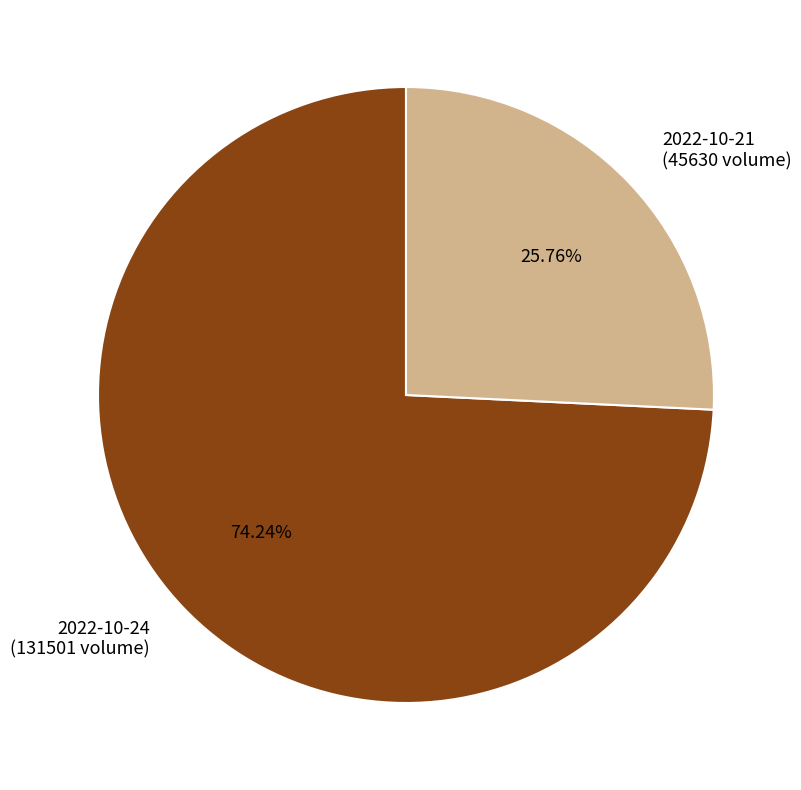

Which slice is the largest?

2022-10-24 (131501 volume)